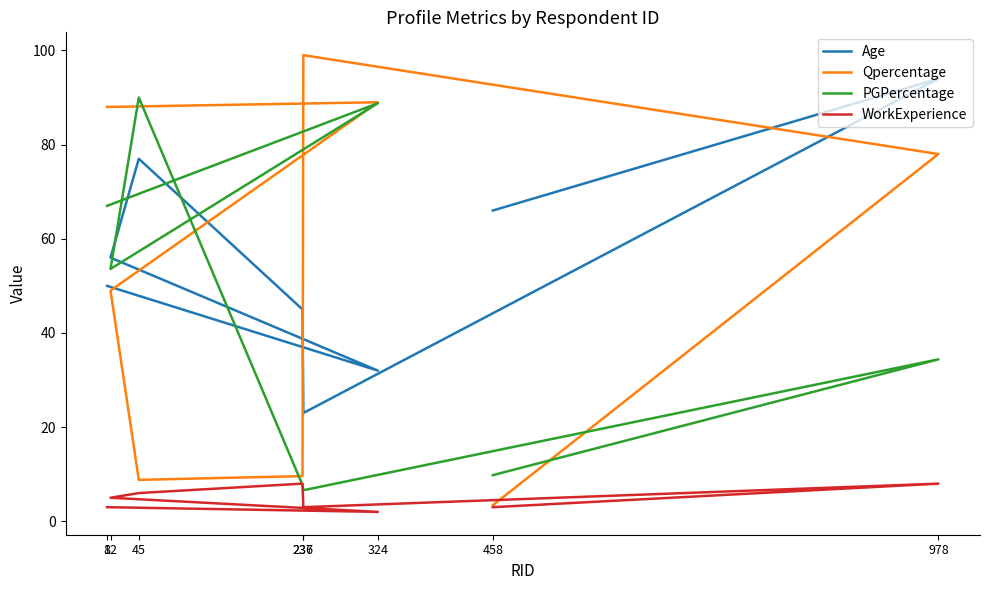

Which category has the highest value across all series?

237